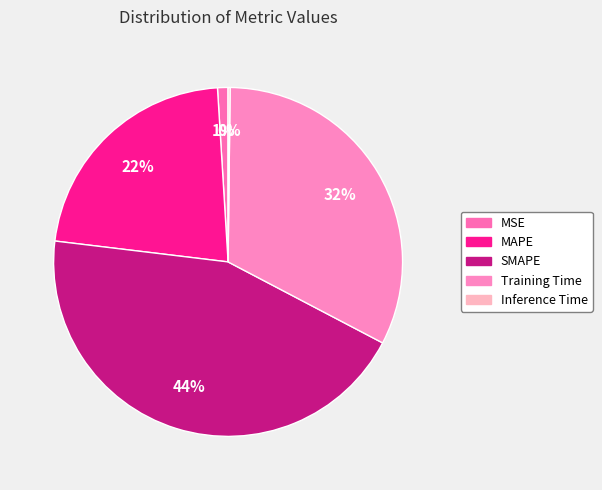

To the nearest percent, what is the average slice percentage?

20%